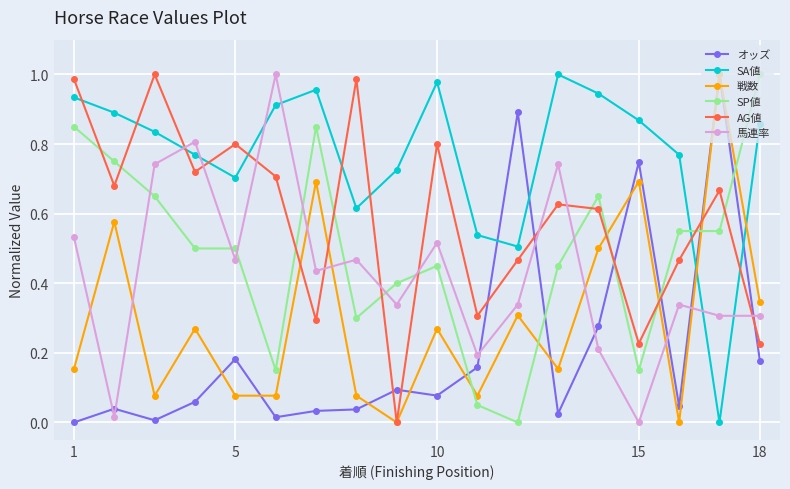

How many intersections are there between SA値 and AG値?

9